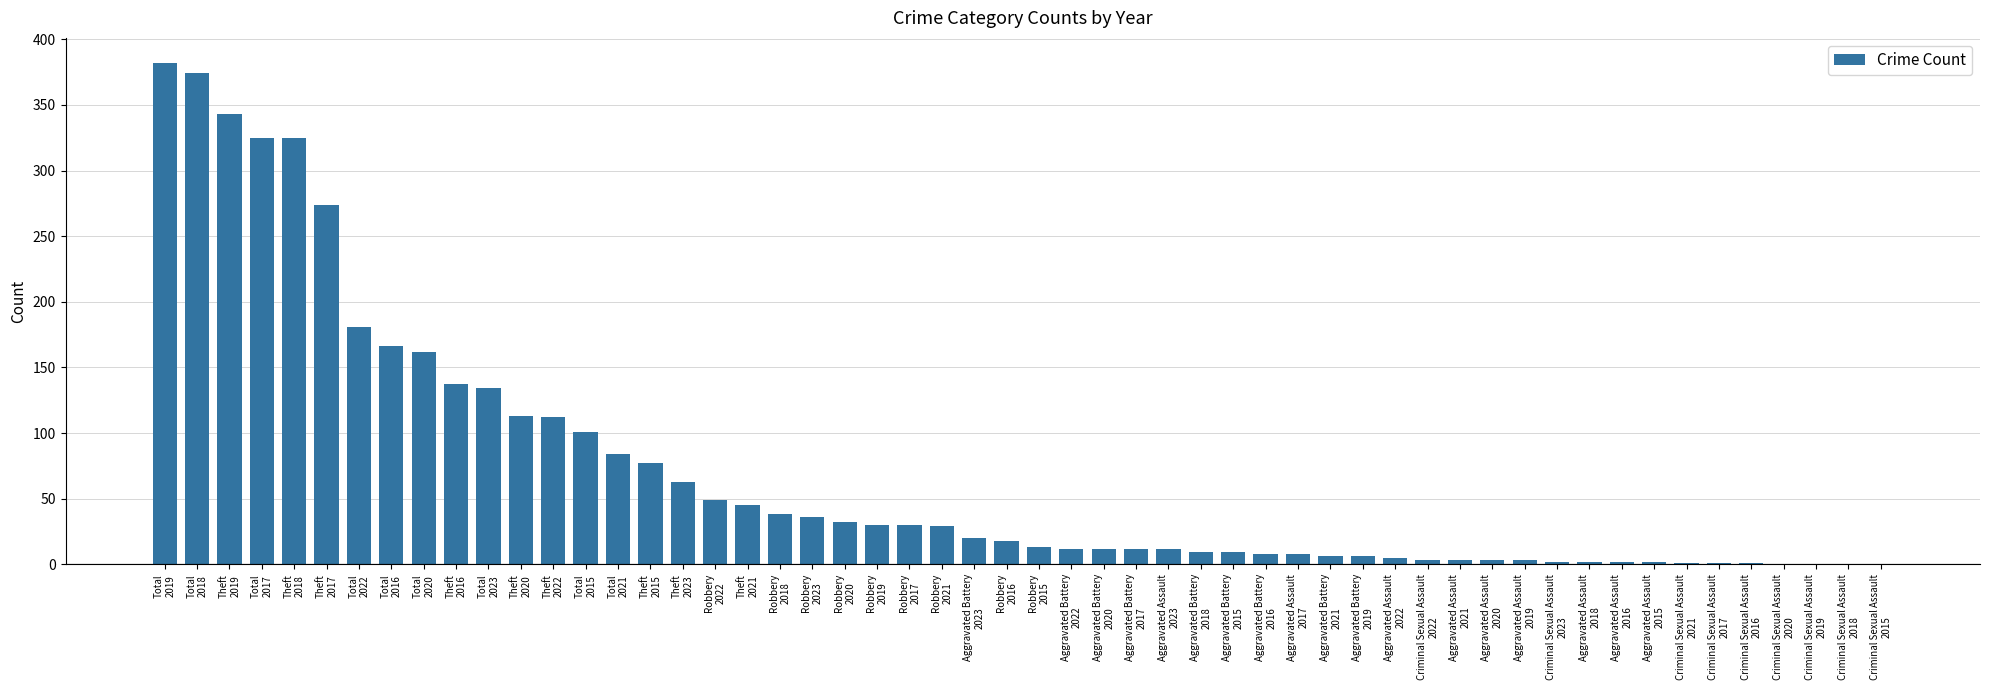

What is the sum of all values?

3815